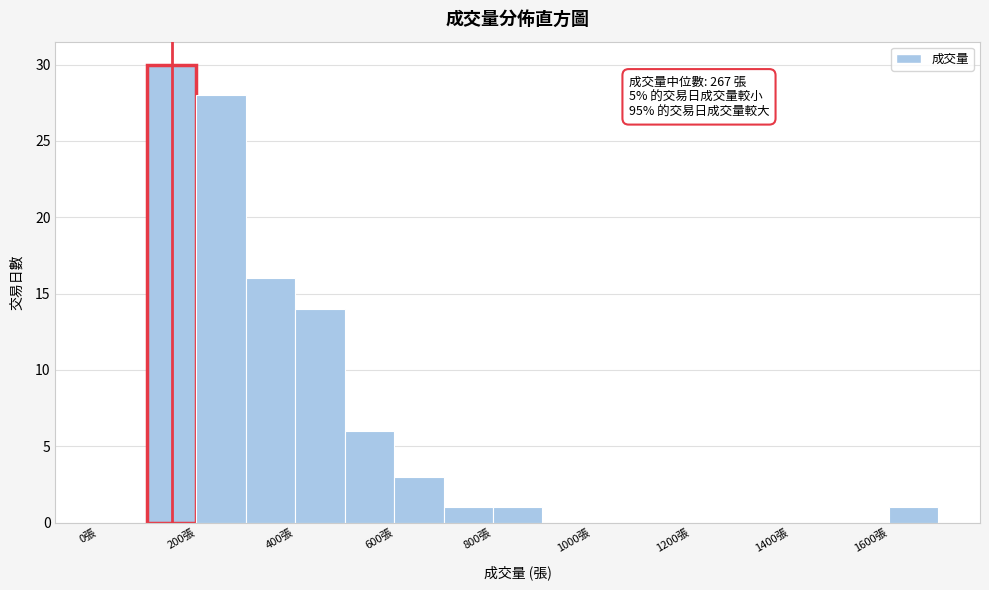

Which range on the x-axis has the tallest bar?

100 to 200